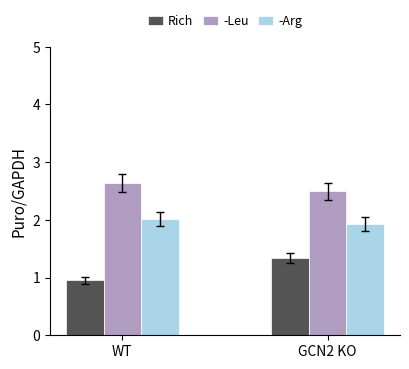

What is the greatest value displayed?

2.6